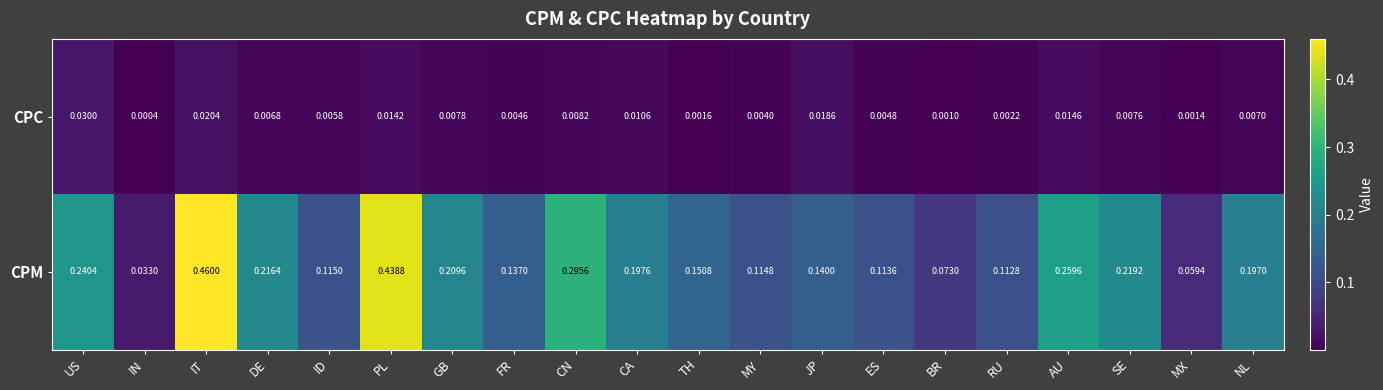

At ES, list the series in order from largest to smallest.

CPM, CPC